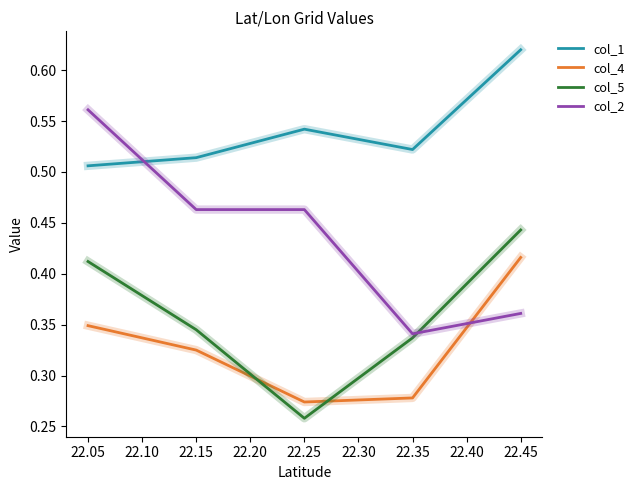

Count the col_2 values in the range 0 to 1.

5